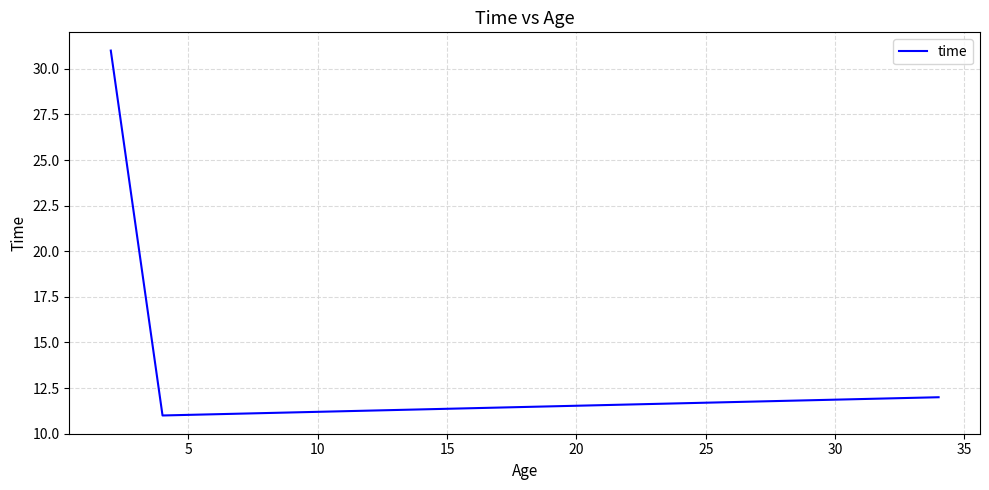

What is the difference between the maximum and minimum values?

20